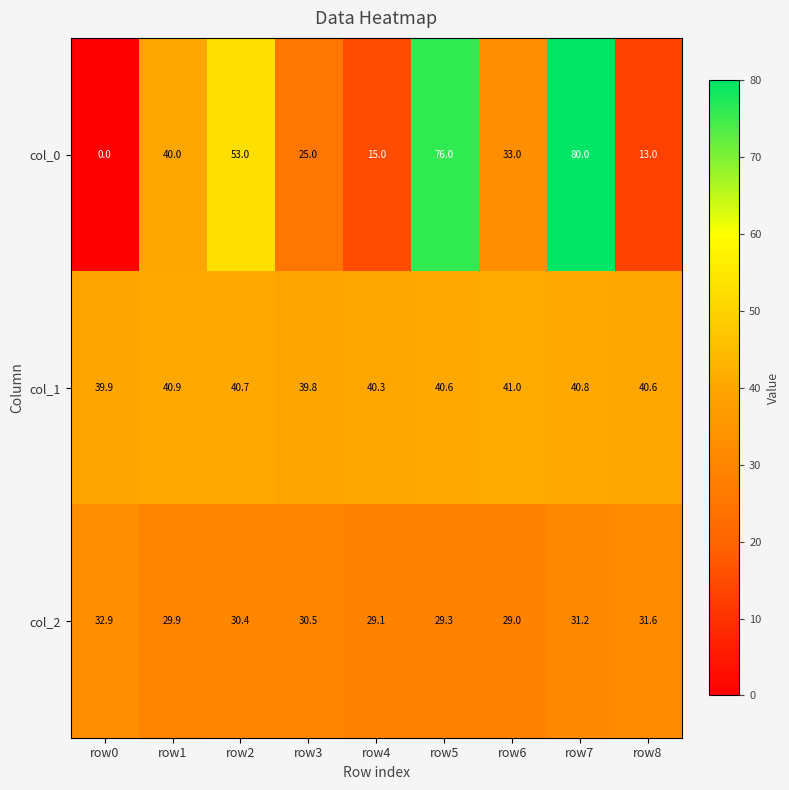

At which category does the chart reach its peak across all series?

row7